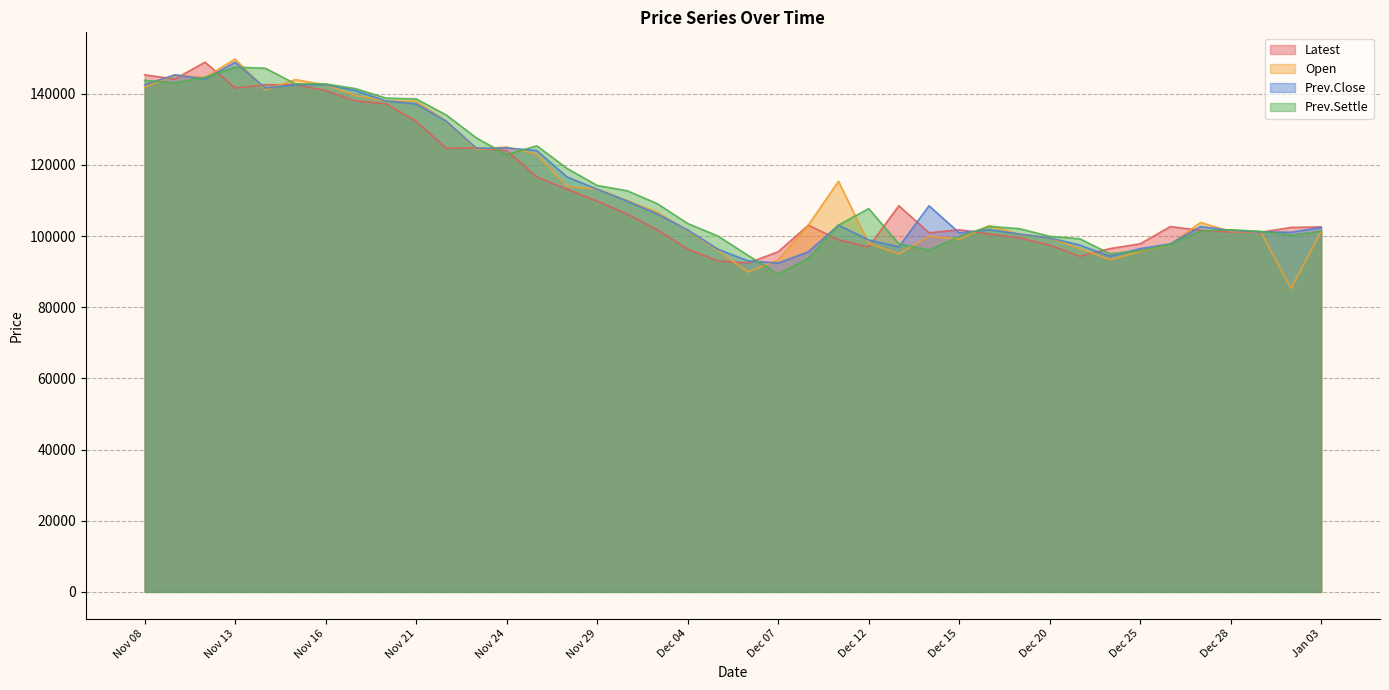

What are all the series names shown in the legend?

Latest, Open, Prev.Close, Prev.Settle